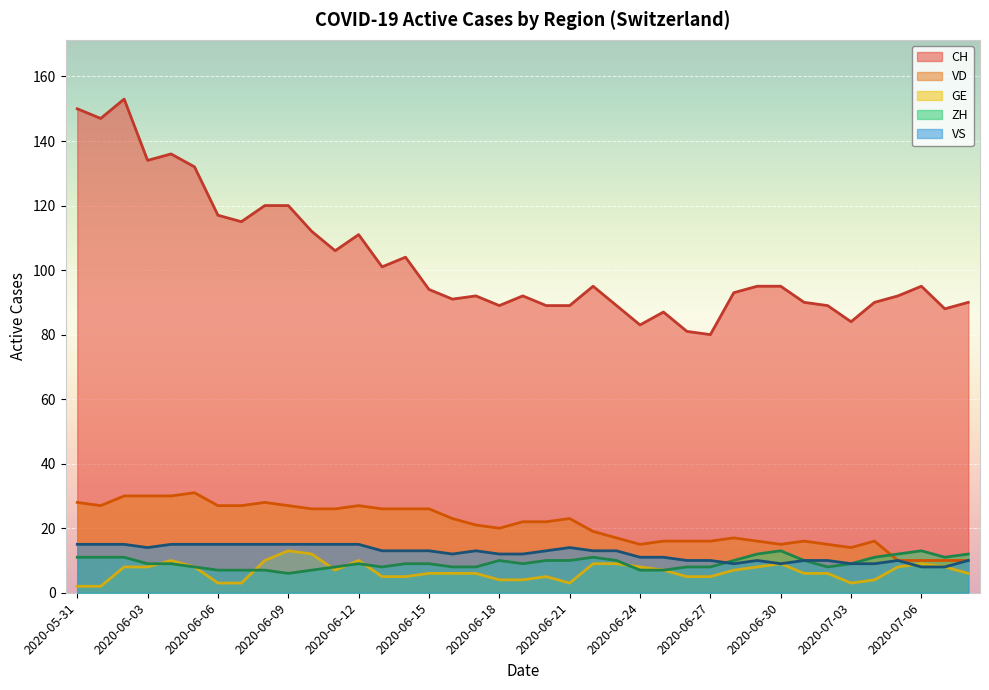

What is the average value of the GE series?

7